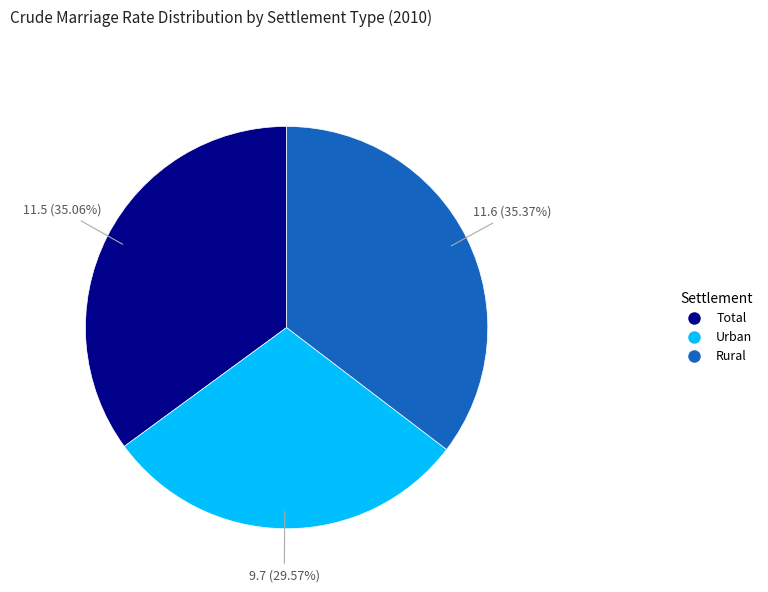

How many segments does this pie chart have?

3